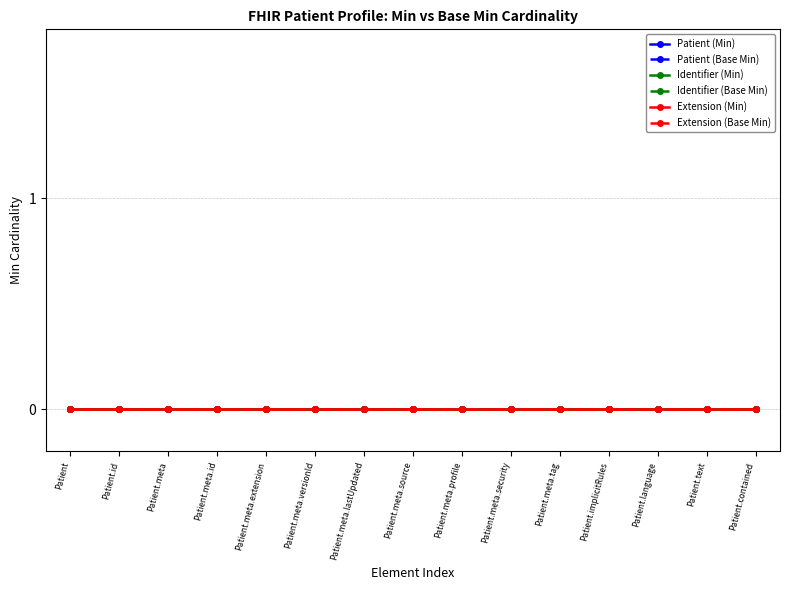

Which series has the largest range (max minus min)?

Identifier (Min)